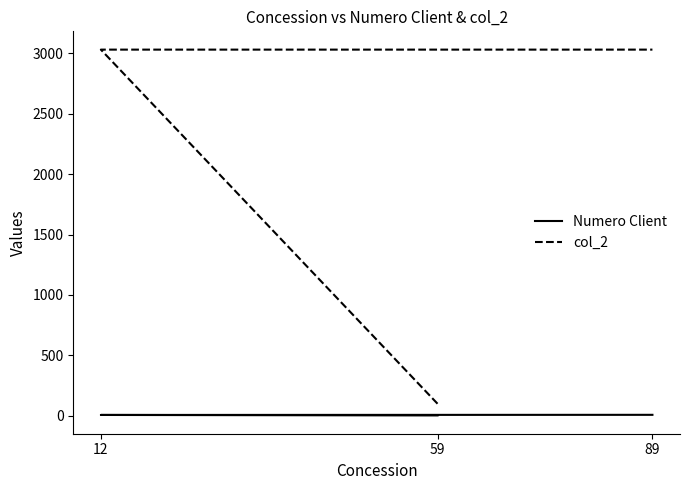

Is the value of col_2 at 12 greater than the value of Numero Client at 89?

Yes